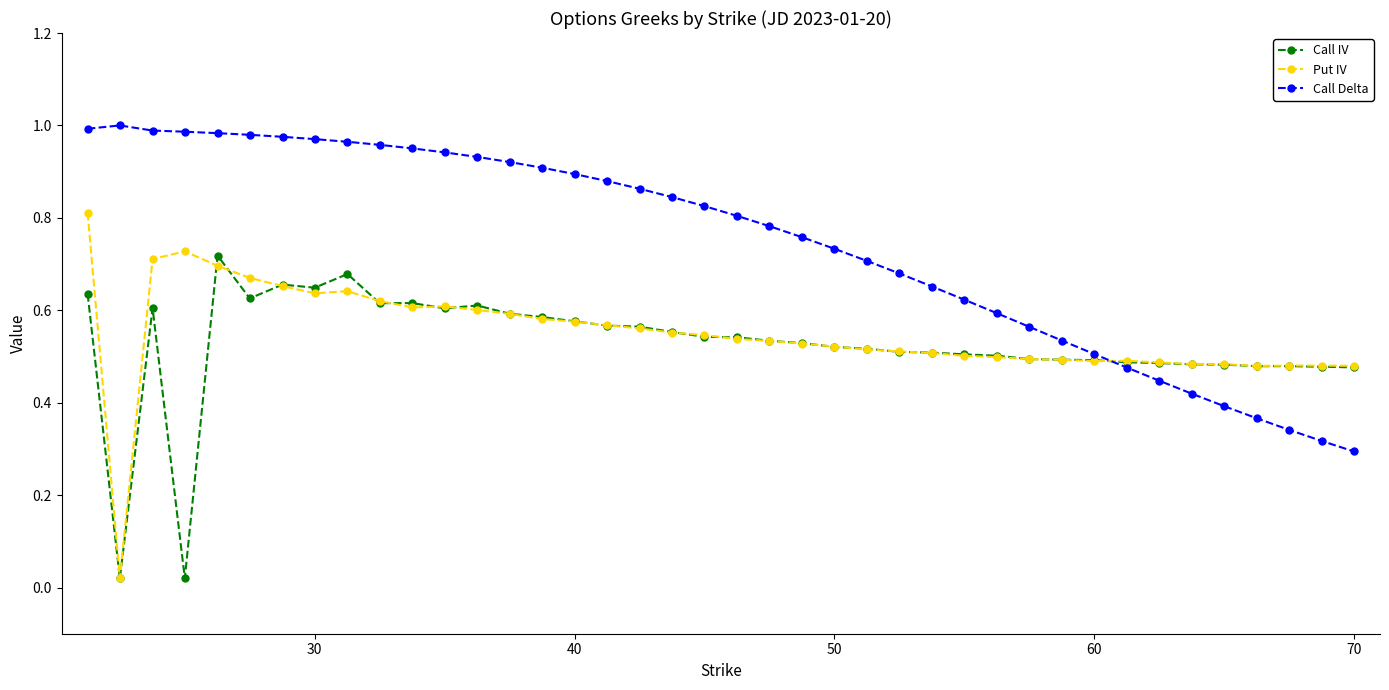

What are all the series names shown in the legend?

Call IV, Put IV, Call Delta